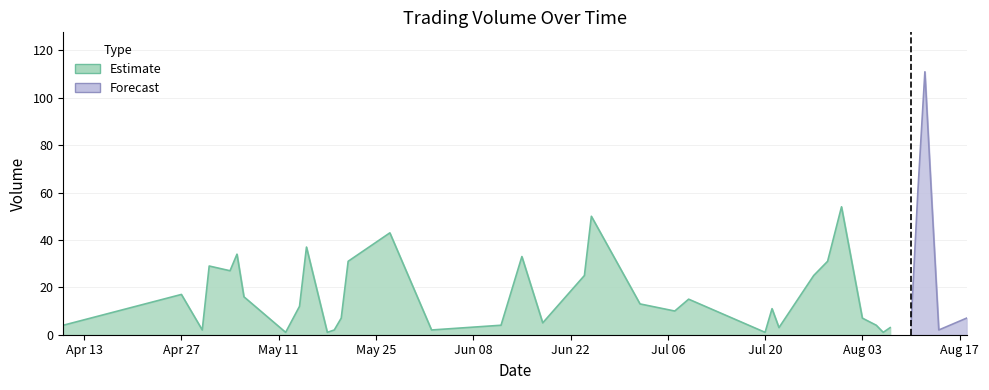

What is the label of the 38th point from the left?

2015-08-13